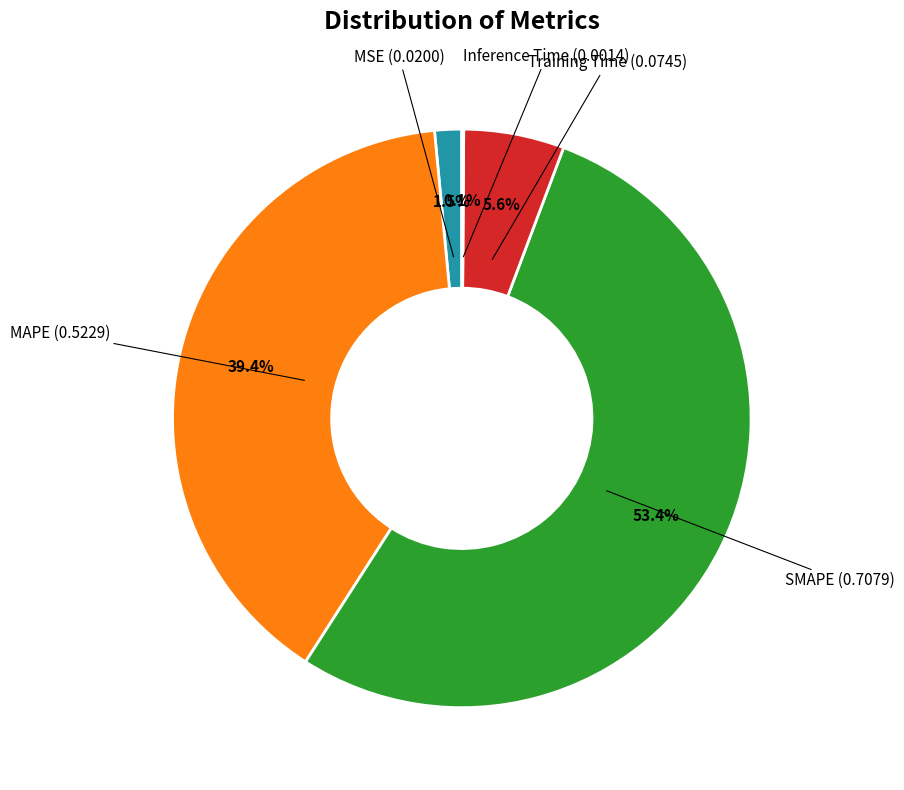

Is there any slice that represents more than half of the pie?

Yes